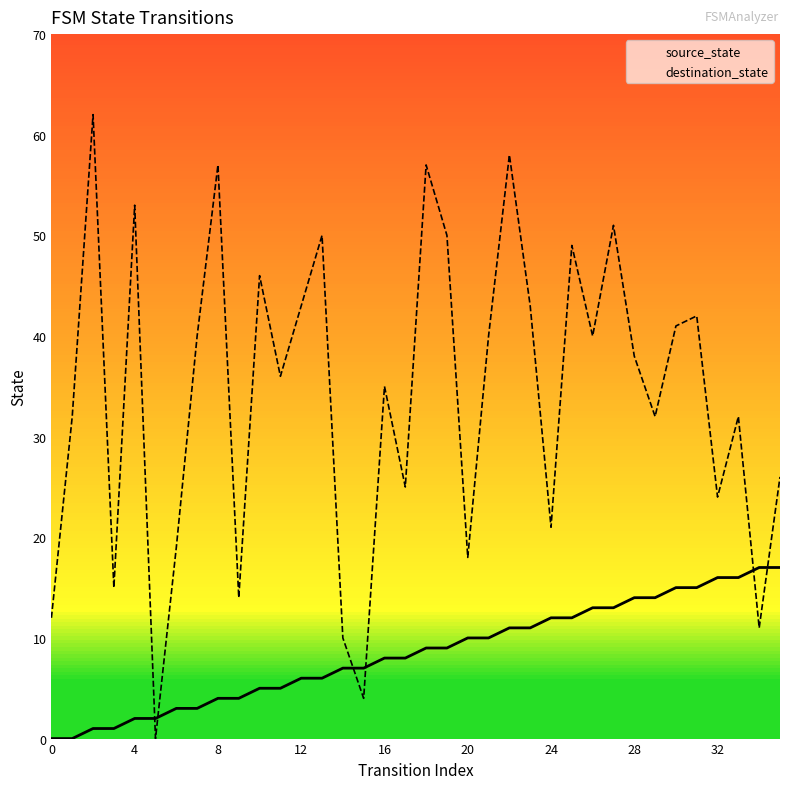

List the series in order of their overall mean, lowest first.

source_state, destination_state